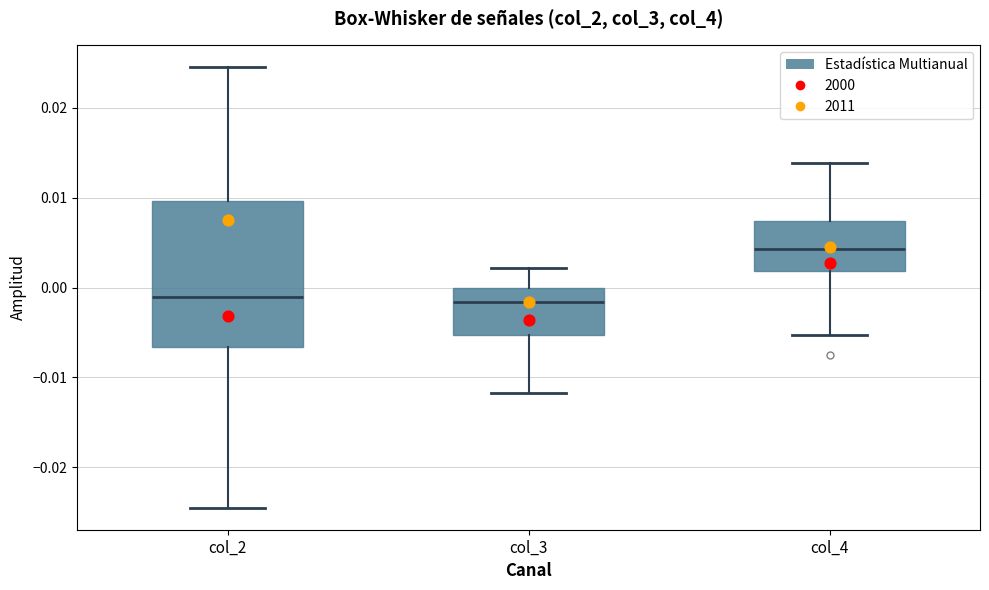

Which box's median line is the highest?

col_4